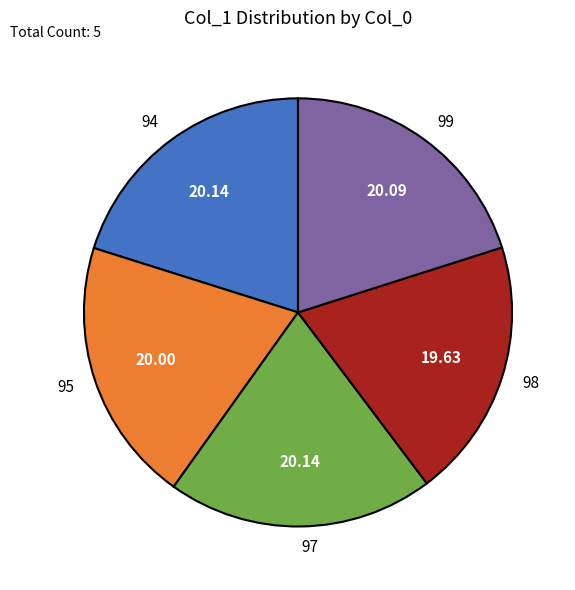

The 99 slice represents 20% of the pie. True or false?

True